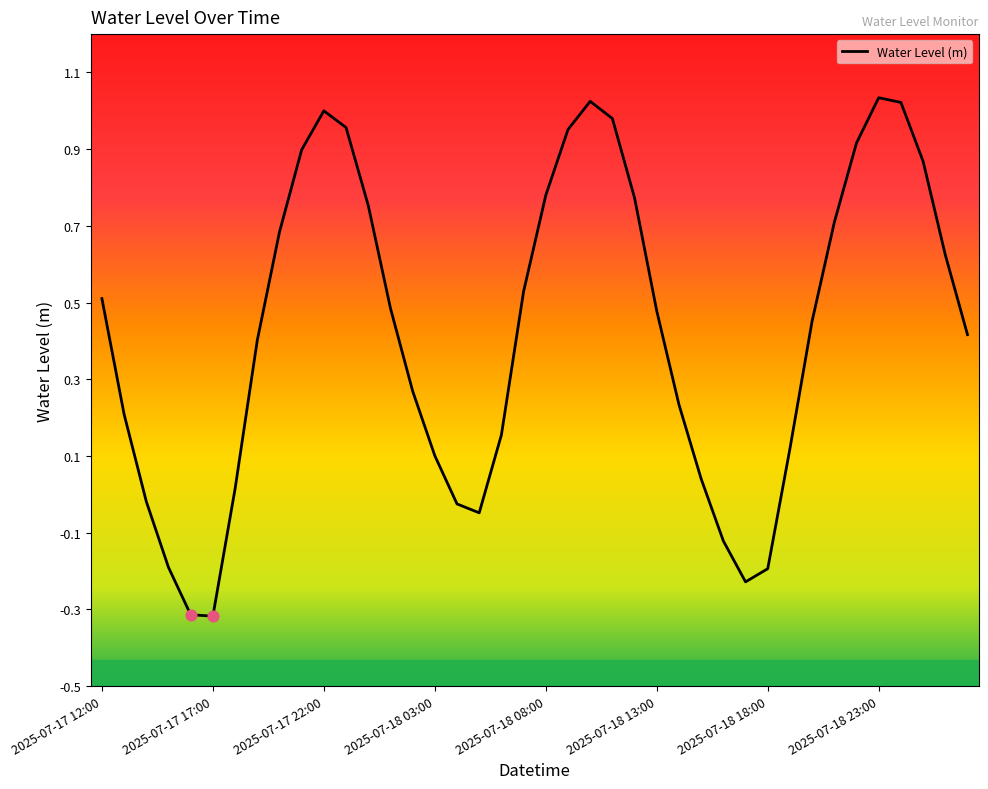

What is the difference between the maximum and minimum values?

1.4